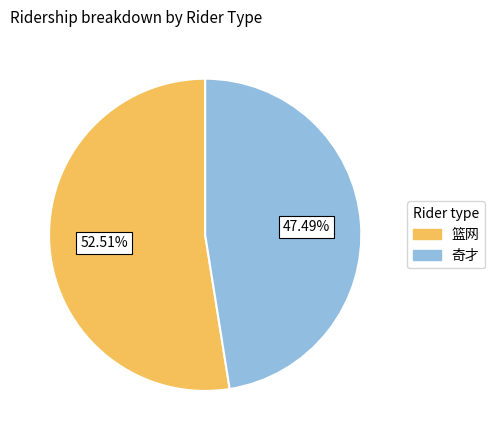

To the nearest percent, what percentage of the pie is 奇才?

47%